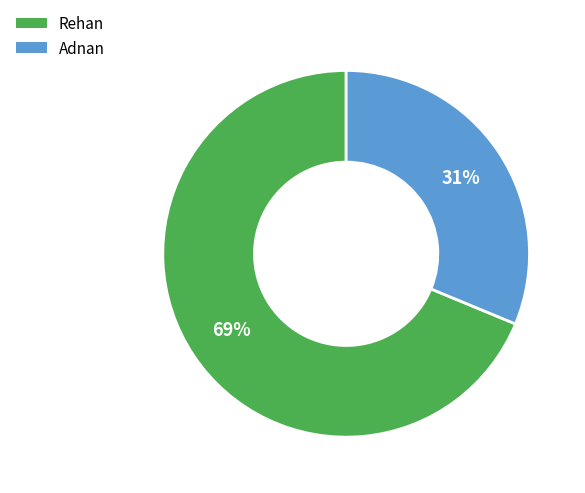

How many slices are in this pie chart?

2